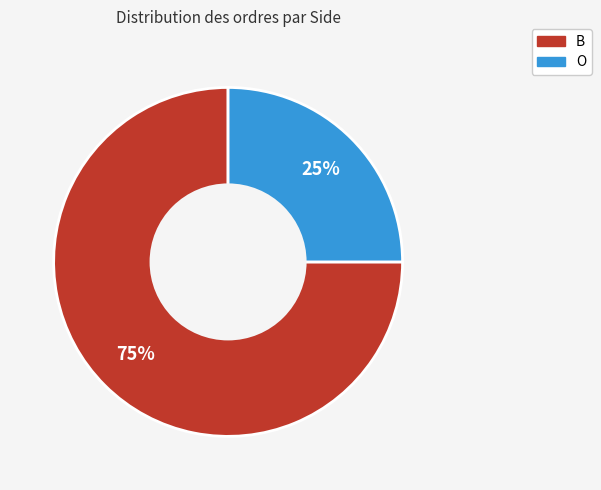

The B slice represents 75% of the pie. True or false?

True